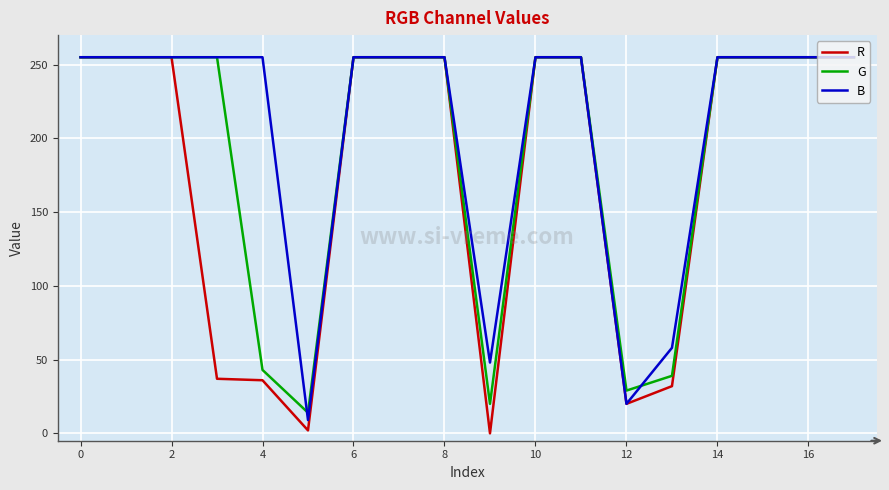

What is the greatest value displayed?

255